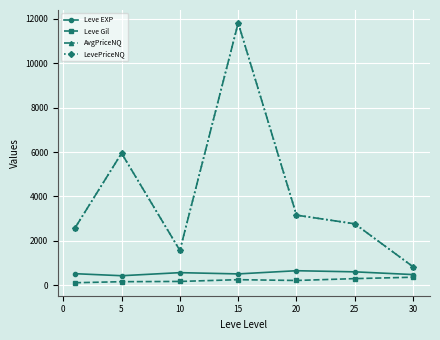

Does the chart have visible grid lines?

Yes